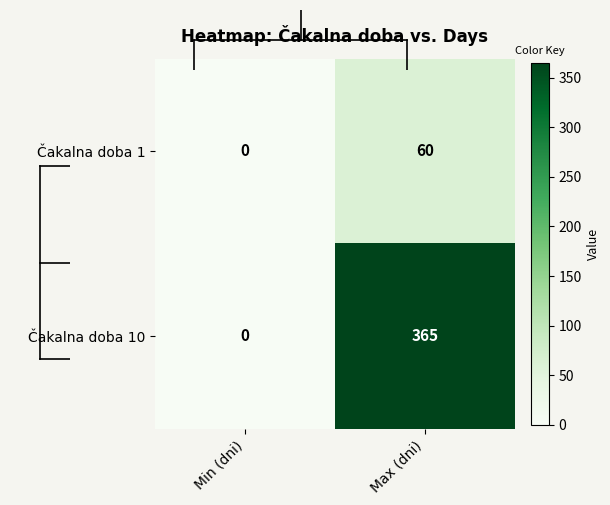

Rank the series by their maximum value, from highest to lowest.

Čakalna doba 10, Čakalna doba 1